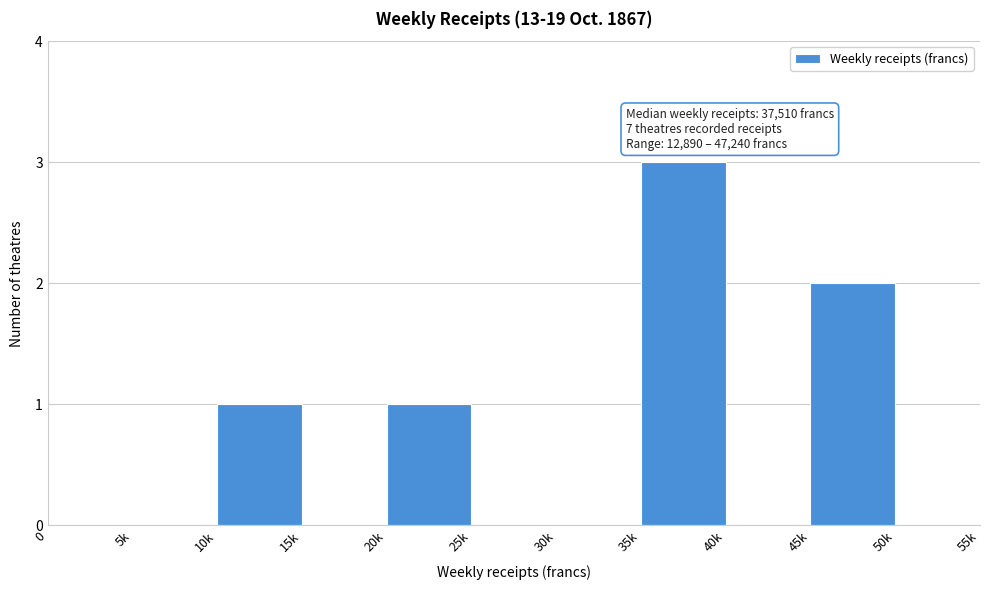

Reading right to left, what are all the values shown in this chart?

50k=0	45k=2	40k=0	35k=3	30k=0	25k=0	20k=1	15k=0	10k=1	5k=0	0=0